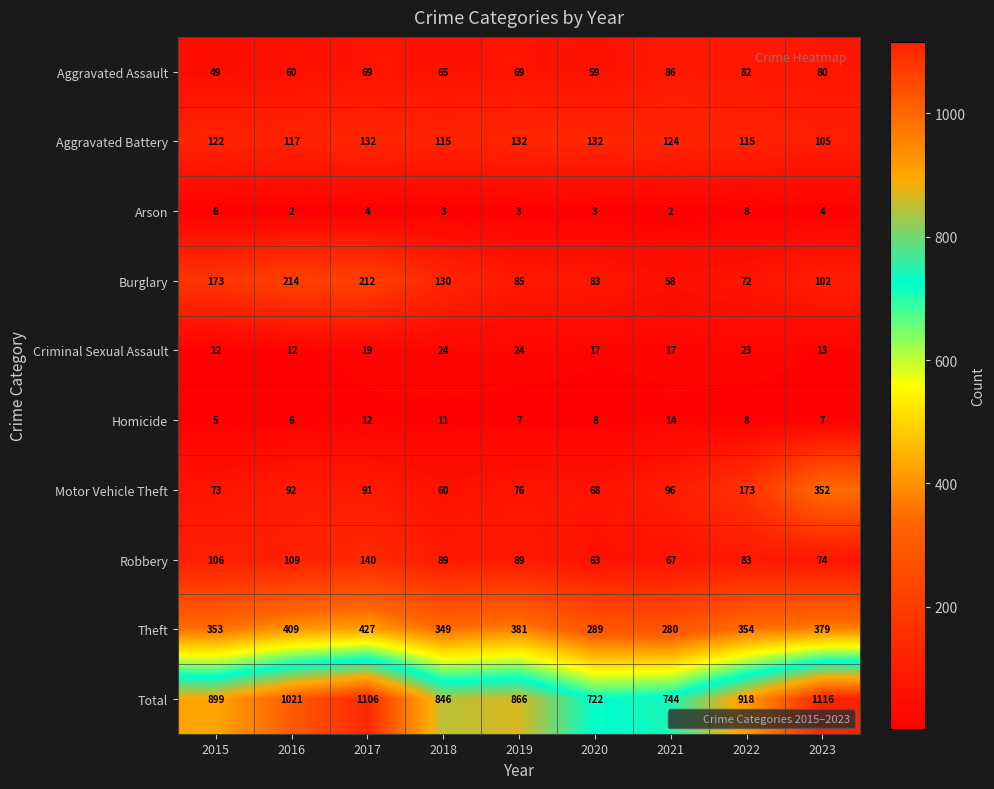

At which category is the sum across all series the highest?

2023